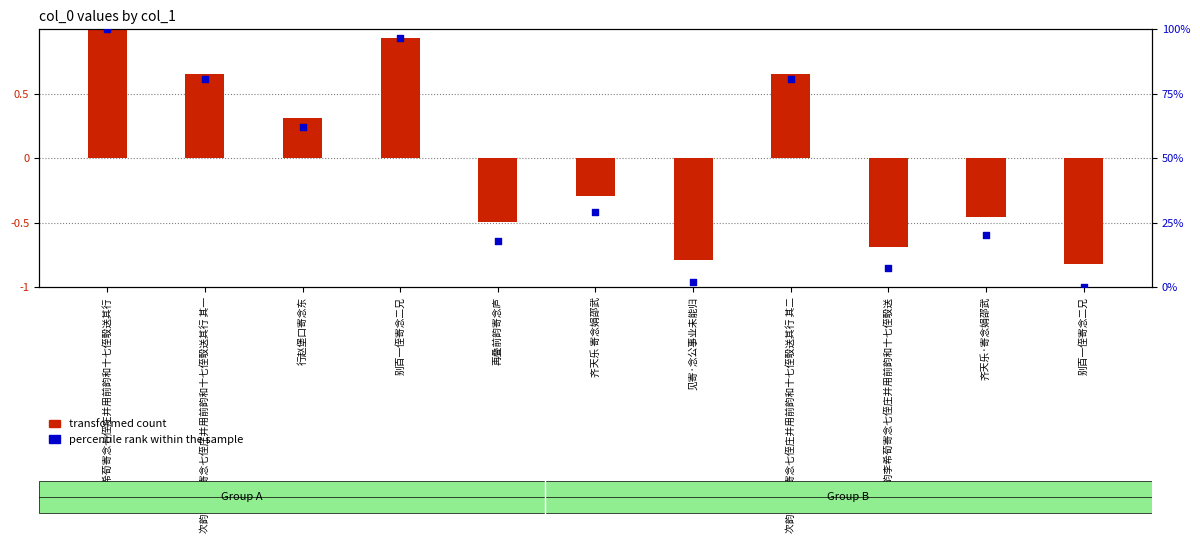

At how many categories does at least one series exceed 99?

1